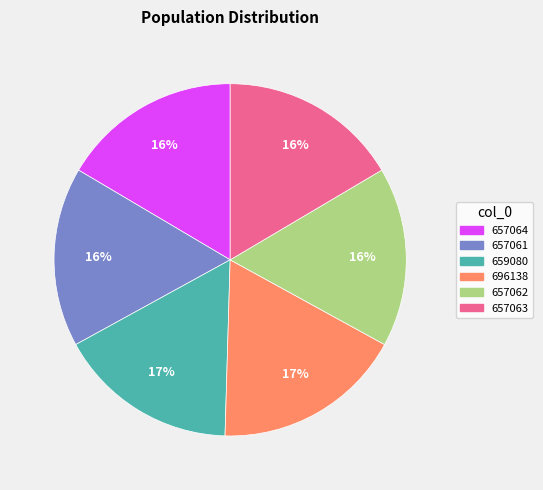

True or false: 657063 accounts for 16% of the total.

True